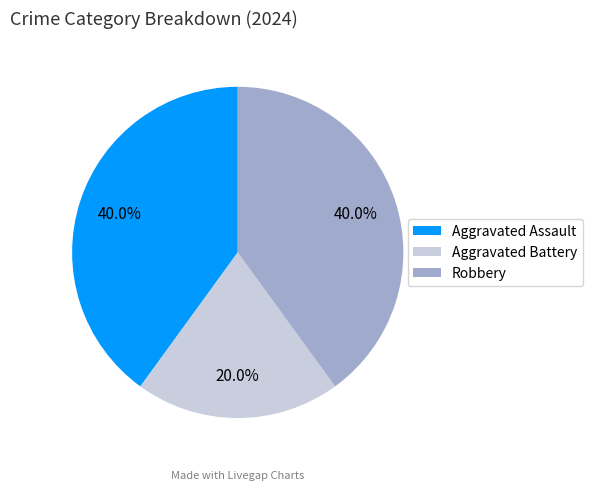

Is there a majority slice in this chart?

No